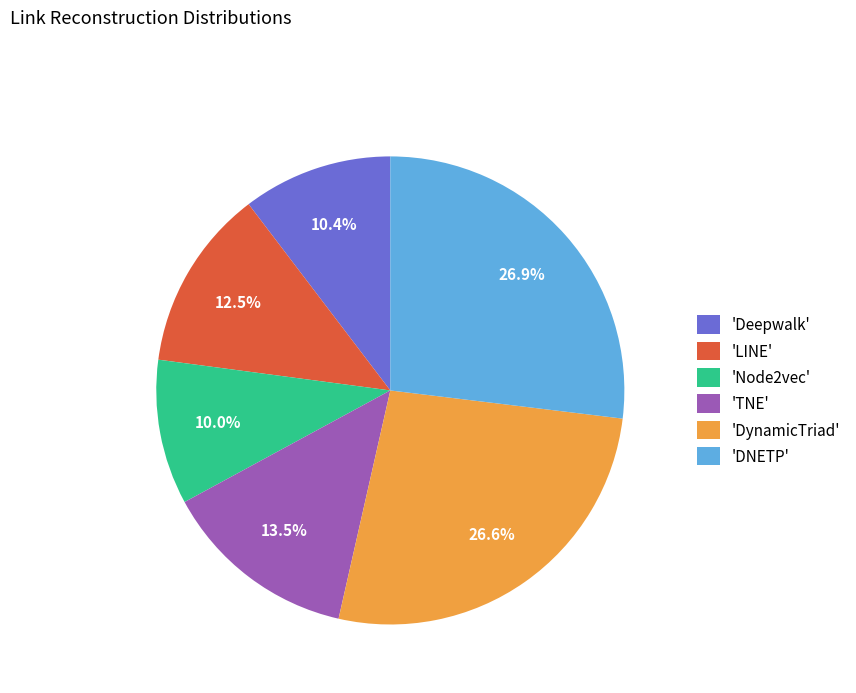

Is the sum of 'LINE' and 'TNE' greater than half?

No